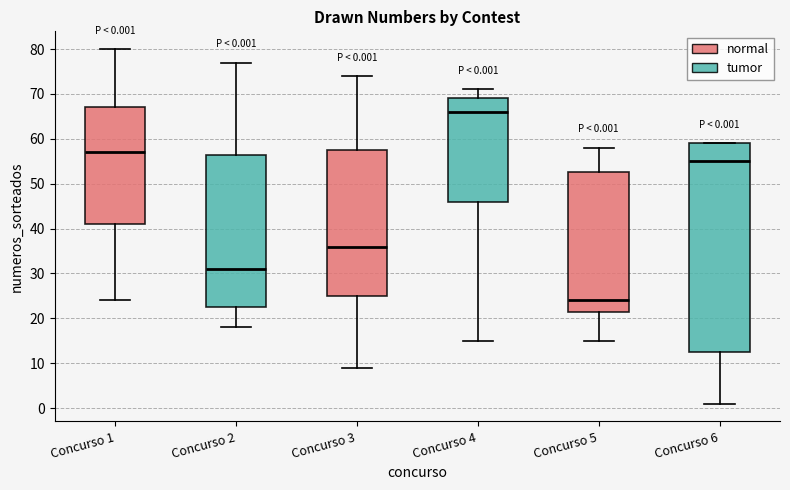

Which box's median line is the lowest?

Concurso 5